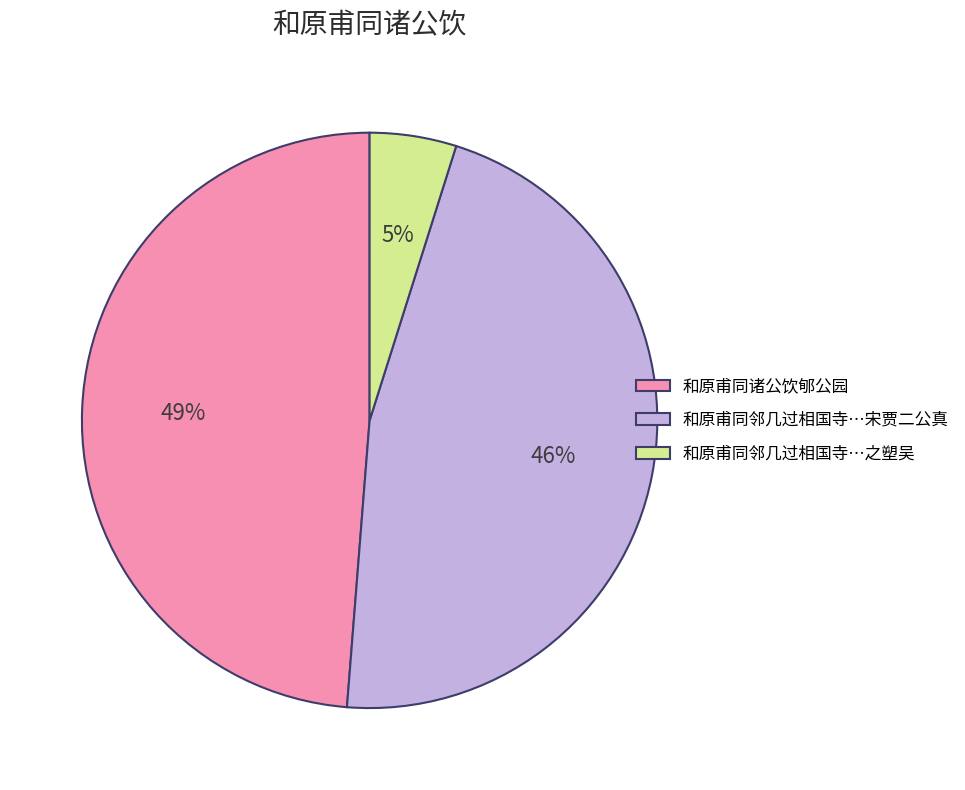

Is there a majority slice in this chart?

No